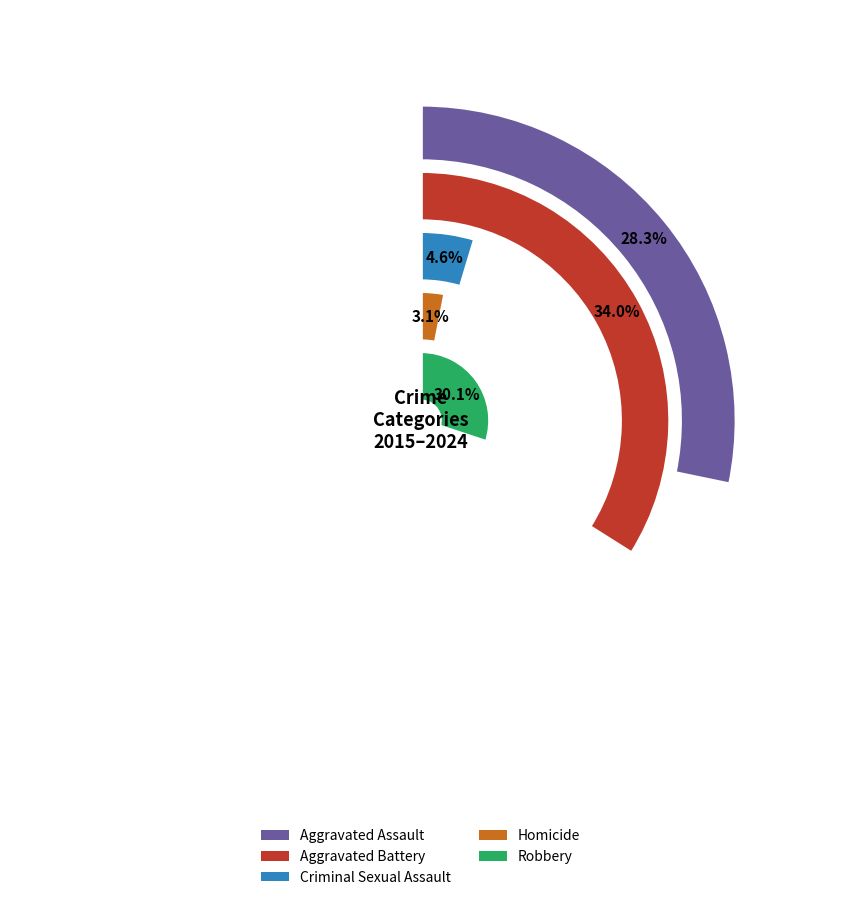

Which series has the widest spread of values?

Robbery